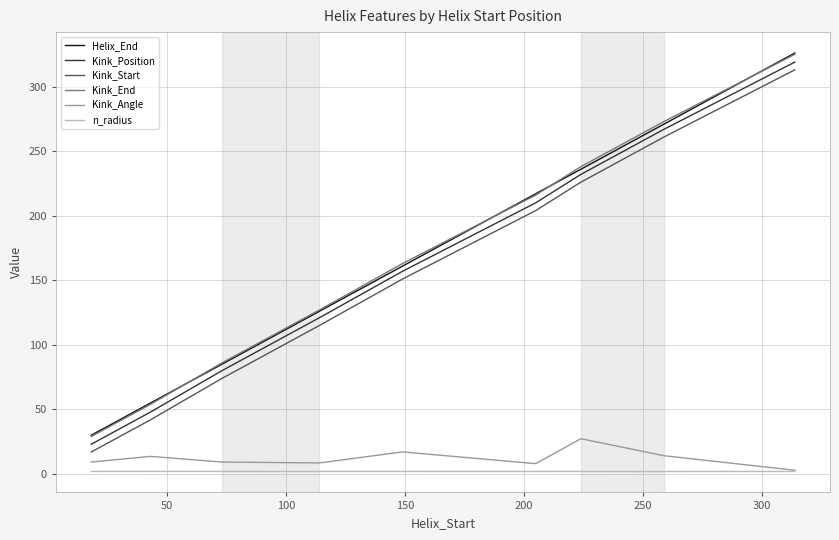

True or false: Kink_Angle and Helix_End intersect in this chart.

False